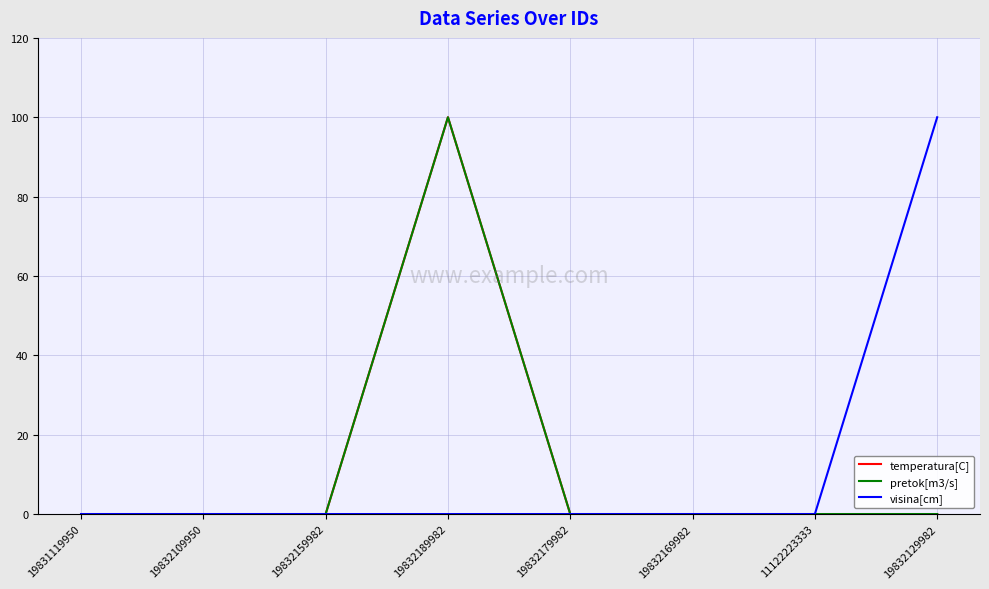

Which category has the highest value in the pretok[m3/s] series?

19832189982